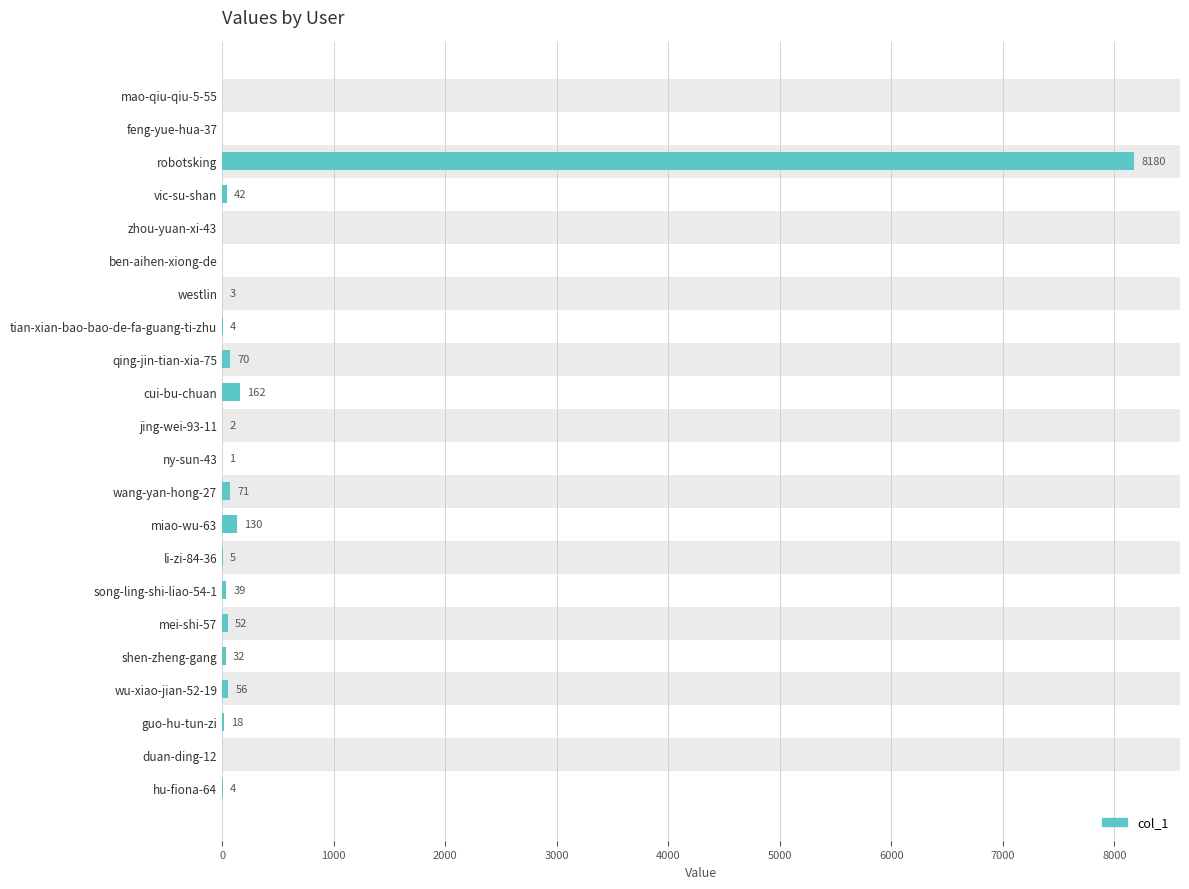

Is it true that the value at feng-yue-hua-37 is 5579?

False